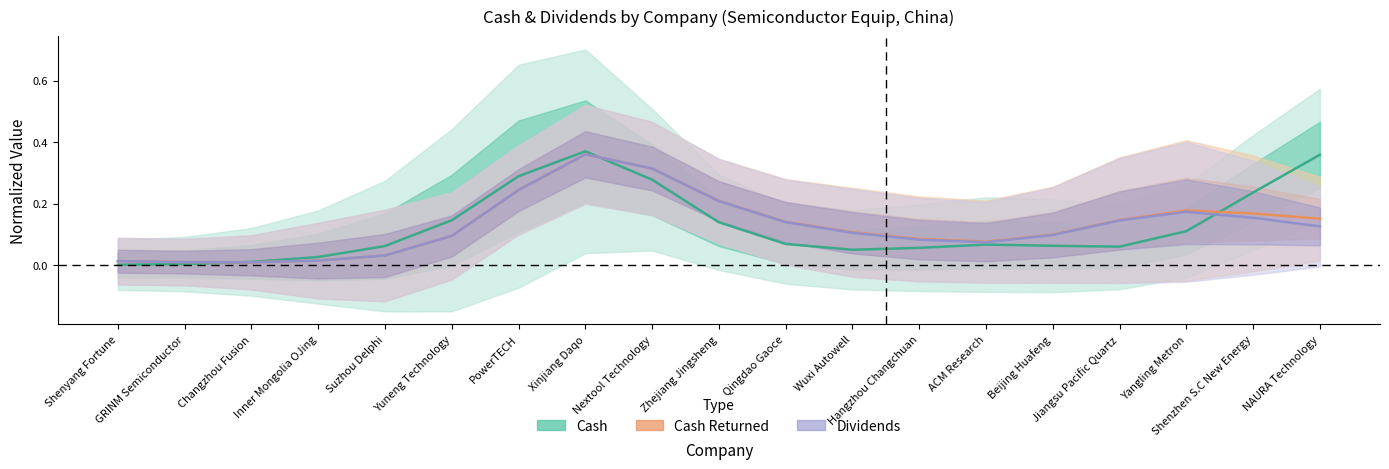

How many distinct data groups are displayed?

3